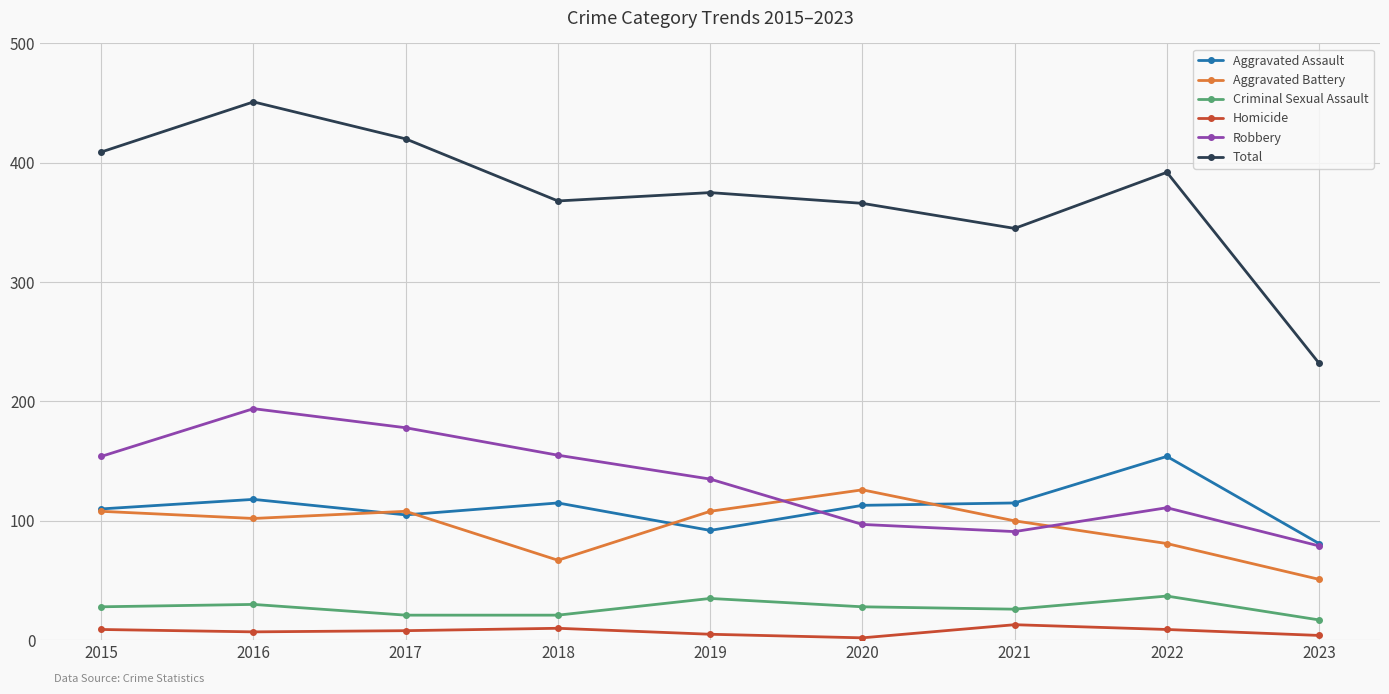

List the series in order of their peak value, highest first.

Total, Robbery, Aggravated Assault, Aggravated Battery, Criminal Sexual Assault, Homicide